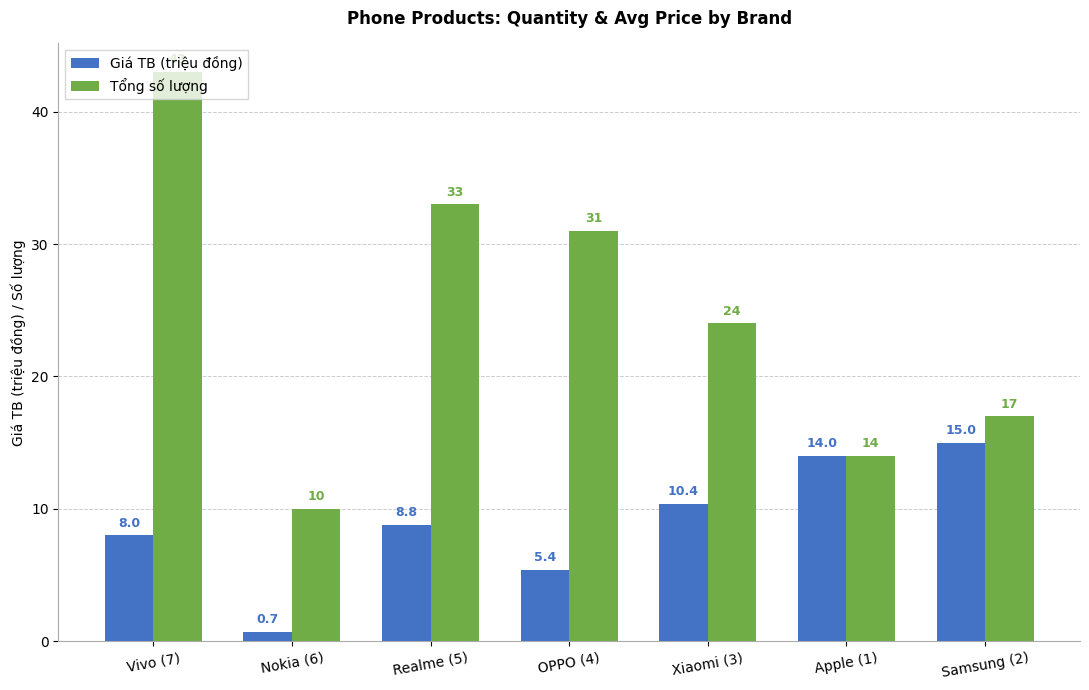

Where does the Tổng số lượng series first go above 24?

Vivo (7)